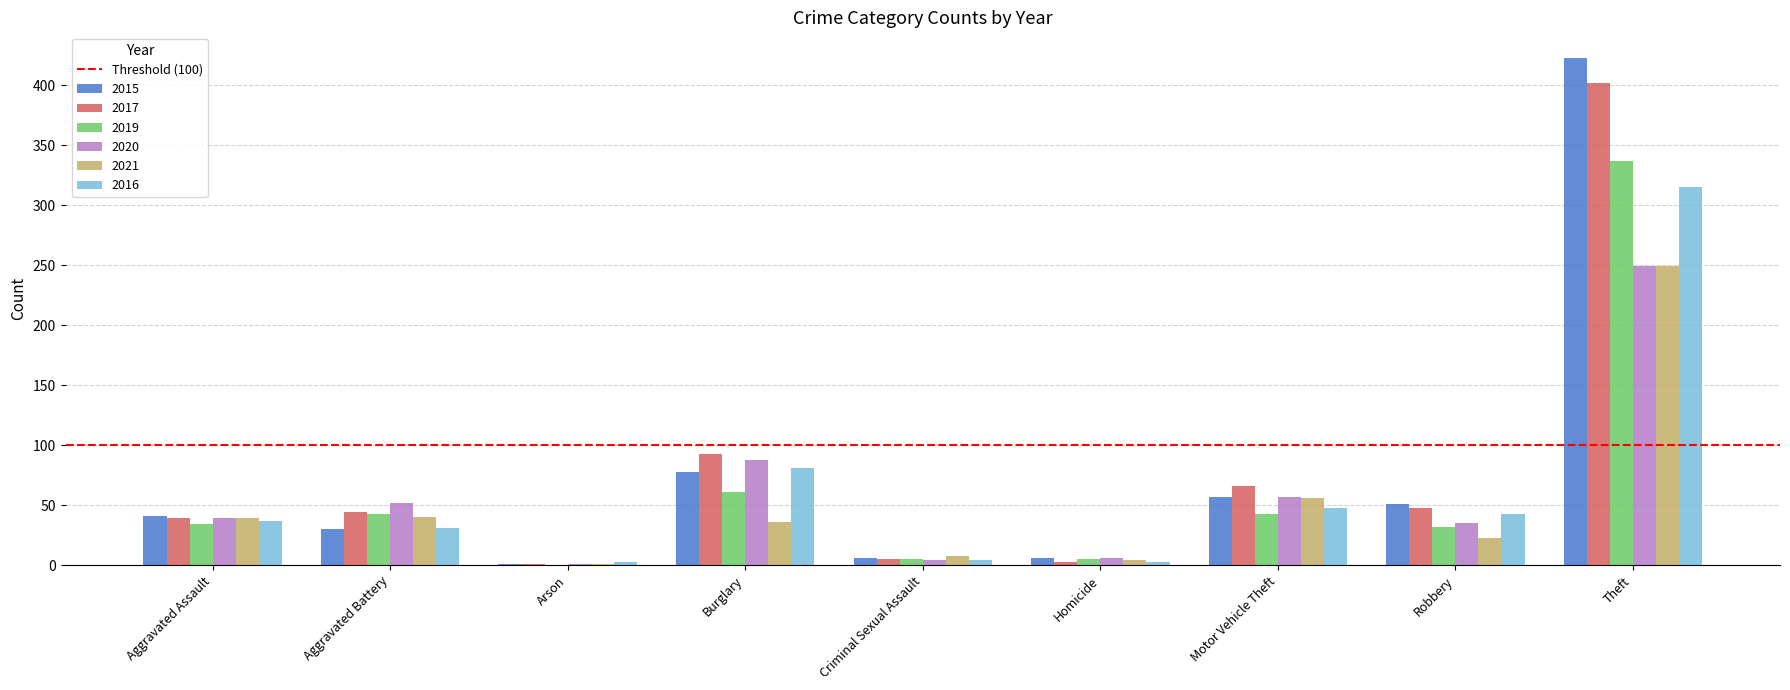

Is it true that 2019 equals 12 at Aggravated Assault?

False